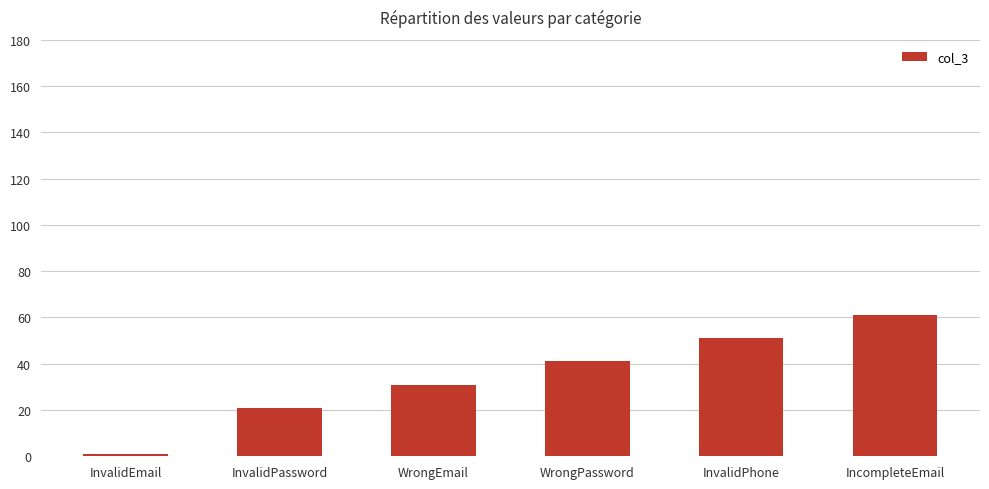

What is the sum of all values?

206